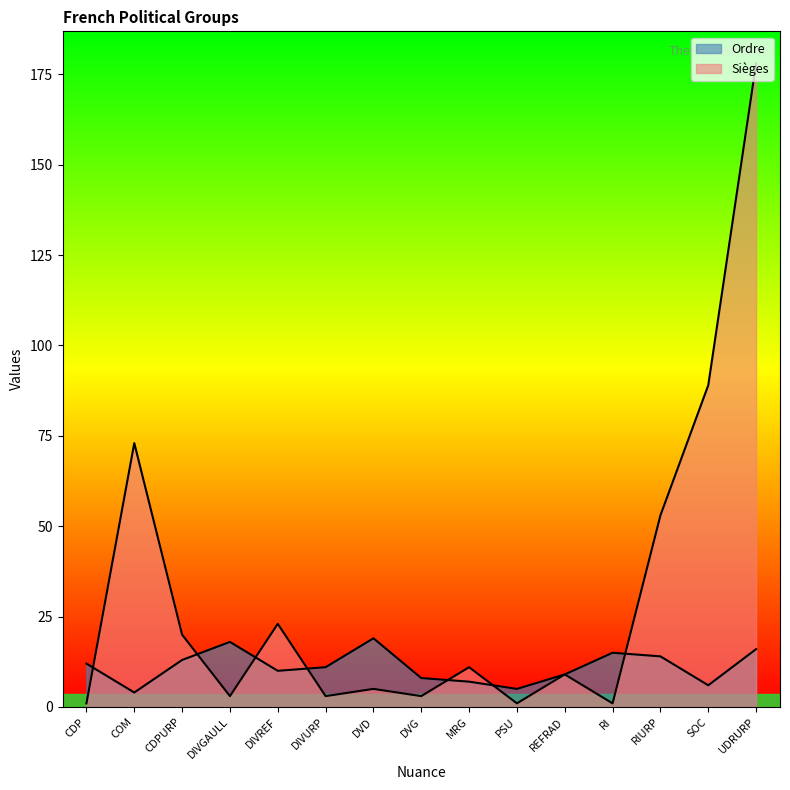

What is the average value of the Ordre series?

11